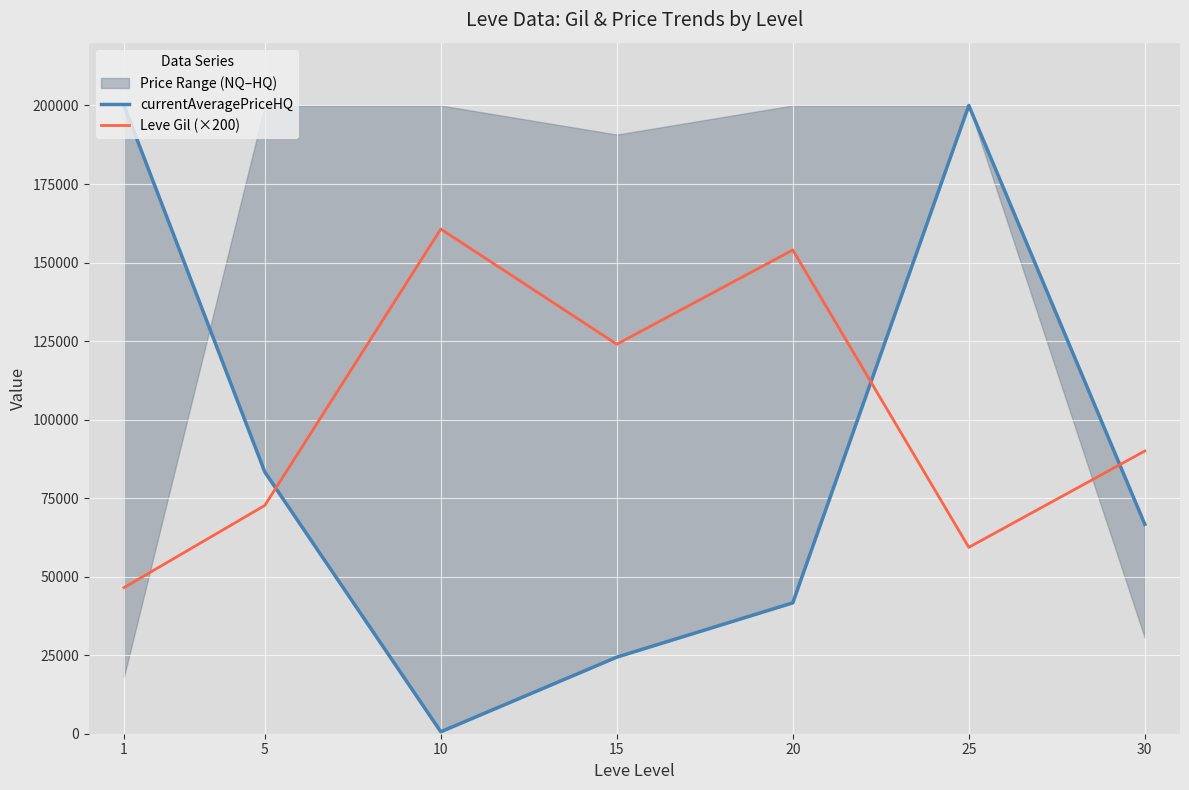

What is the value of the currentAveragePriceHQ point at the 4th from the left?

24374.8